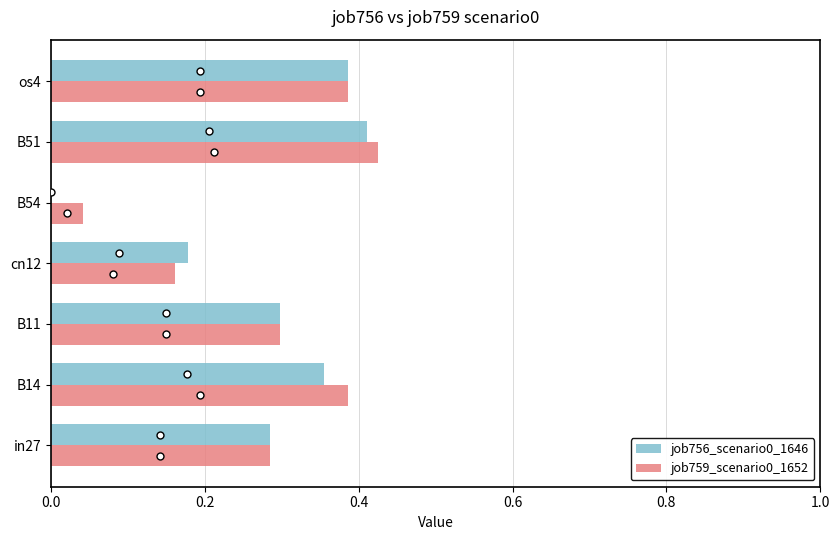

At which label does job759_scenario0_1652 reach its peak?

B51